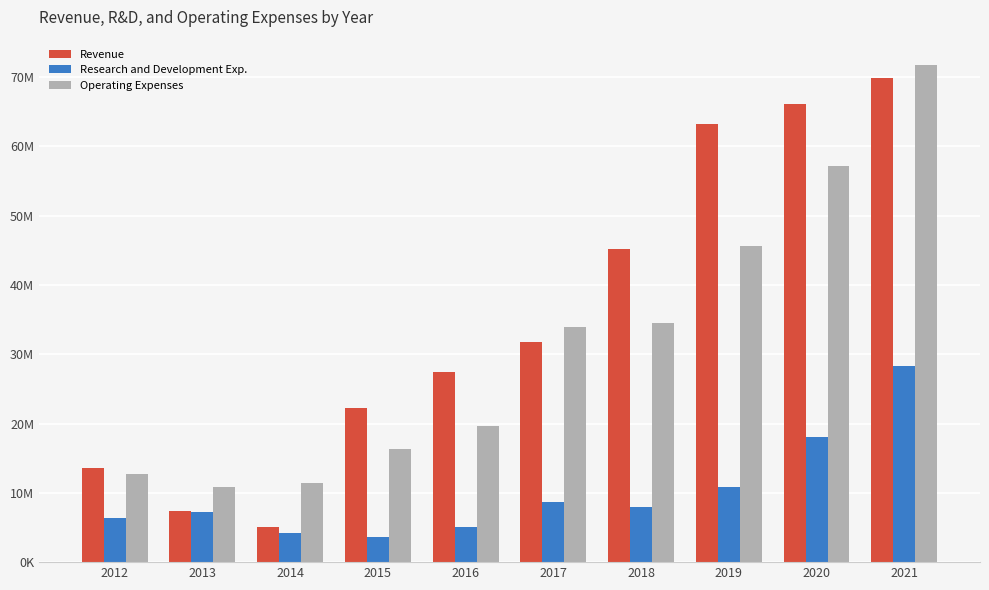

Does the chart contain any negative values?

No